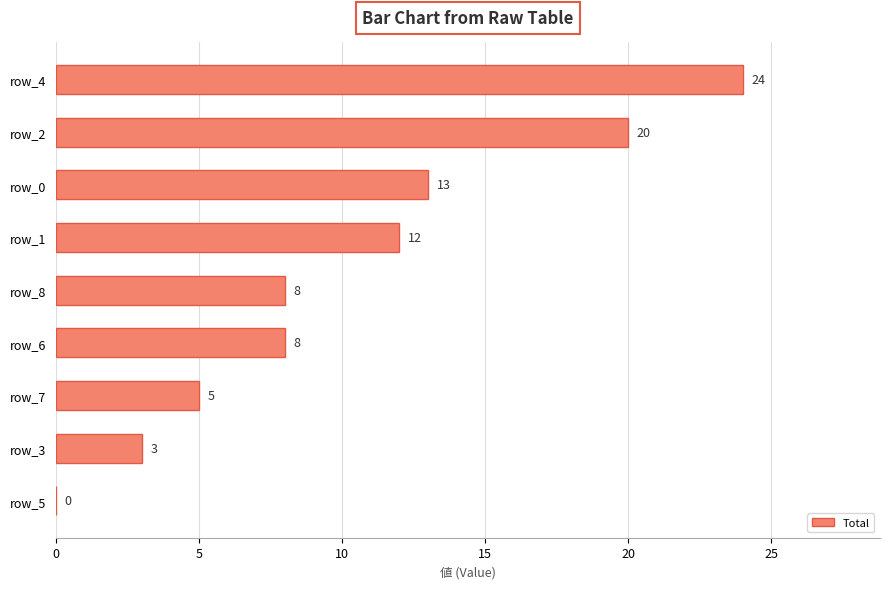

Where is the data nearest to the value 12?

row_1